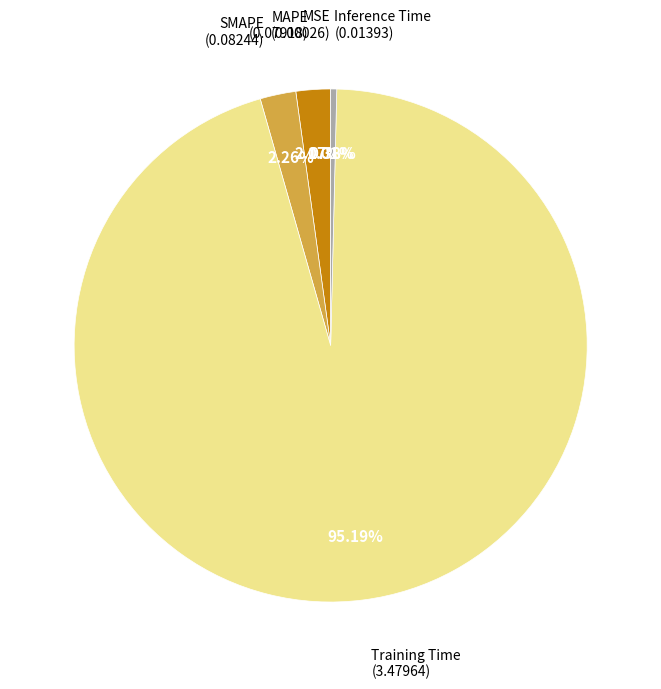

Does any single category account for the majority?

Yes